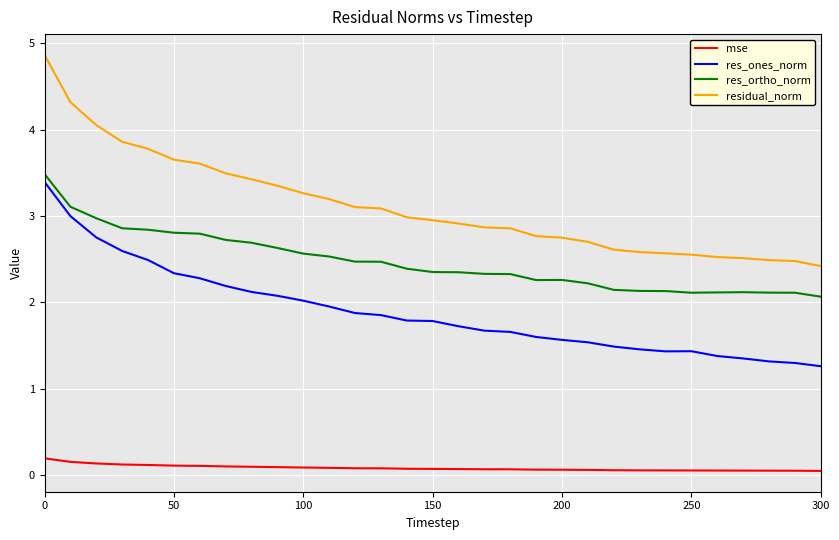

True or false: res_ortho_norm and residual_norm intersect in this chart.

False